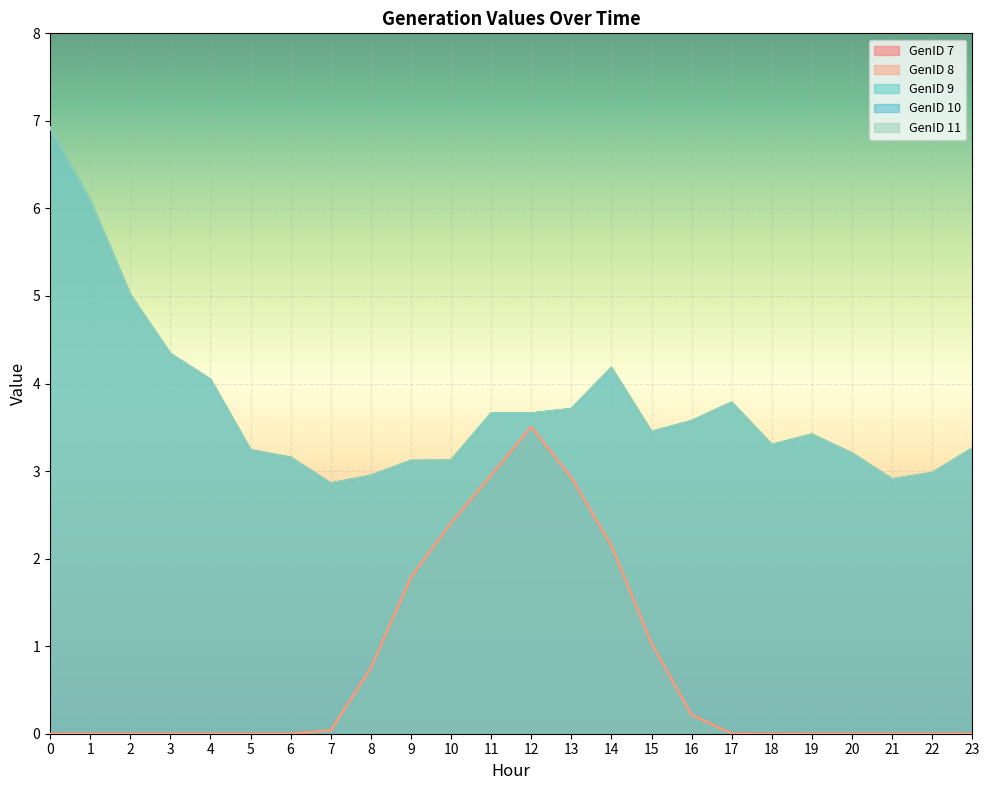

How many series are shown in this chart?

5